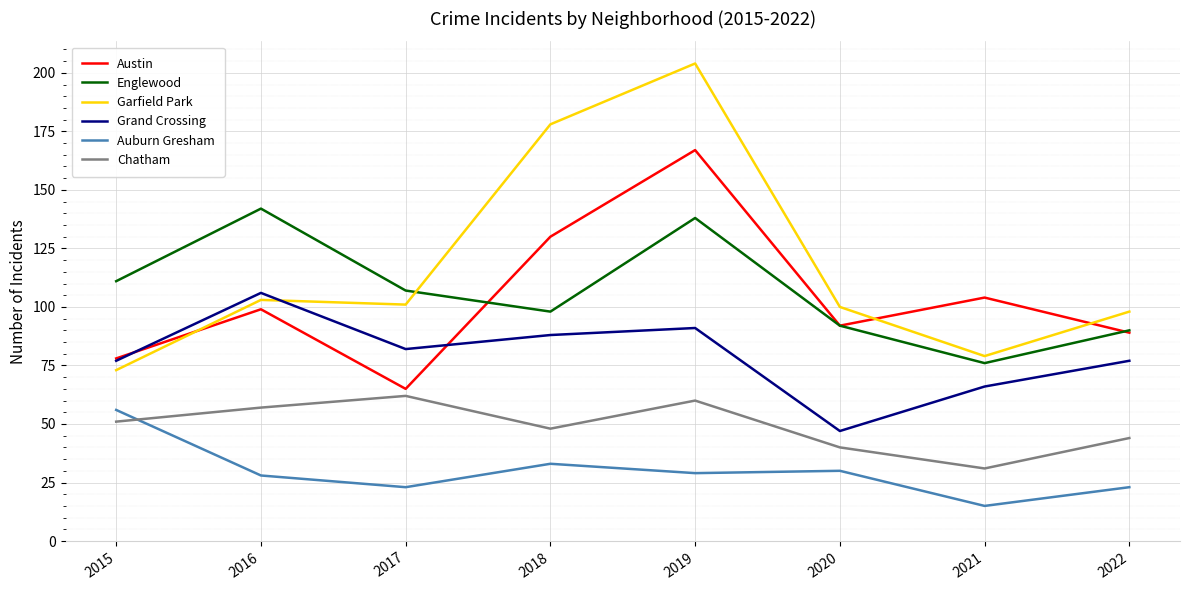

What are all the series names shown in the legend?

Austin, Englewood, Garfield Park, Grand Crossing, Auburn Gresham, Chatham